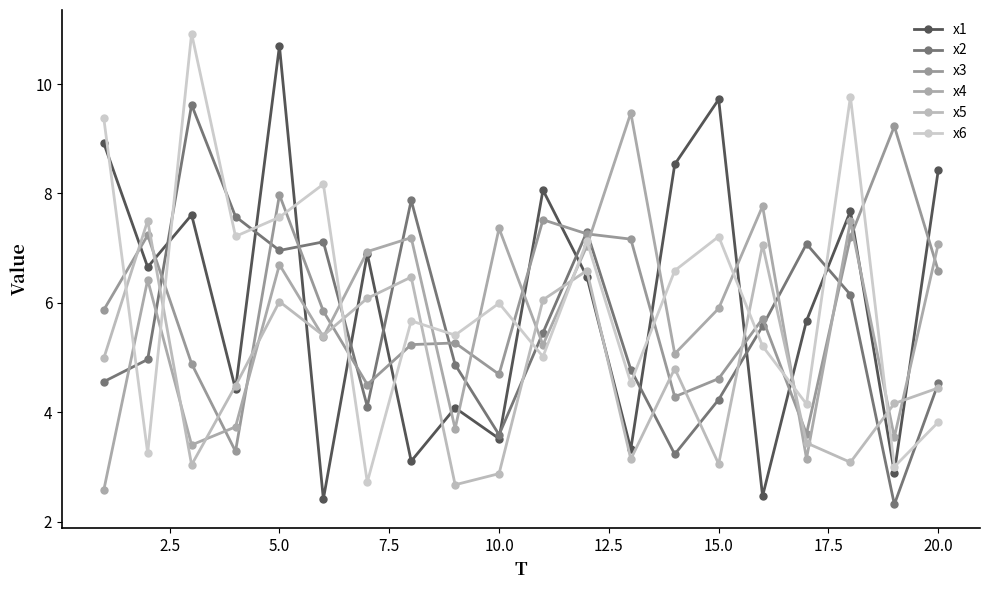

Where is the first local minimum for x2?

5.0